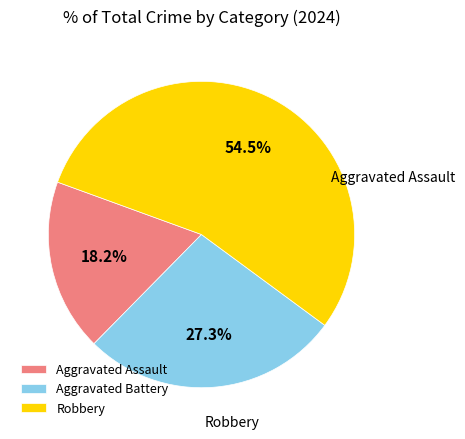

Combined, do Robbery and Aggravated Battery account for over 50%?

Yes